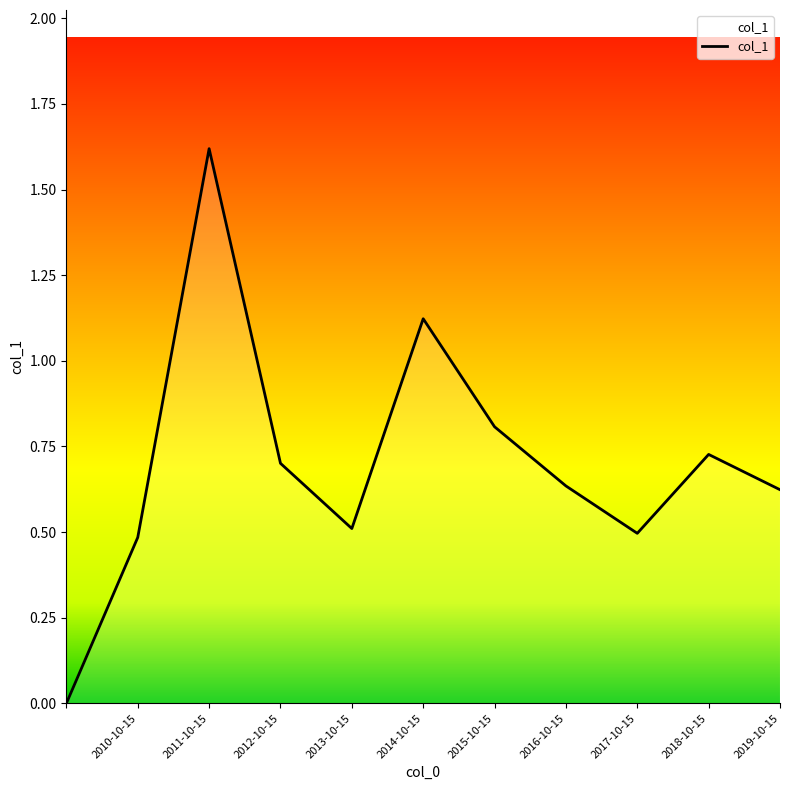

True or false: there are more than 0 points higher than both neighbors.

True